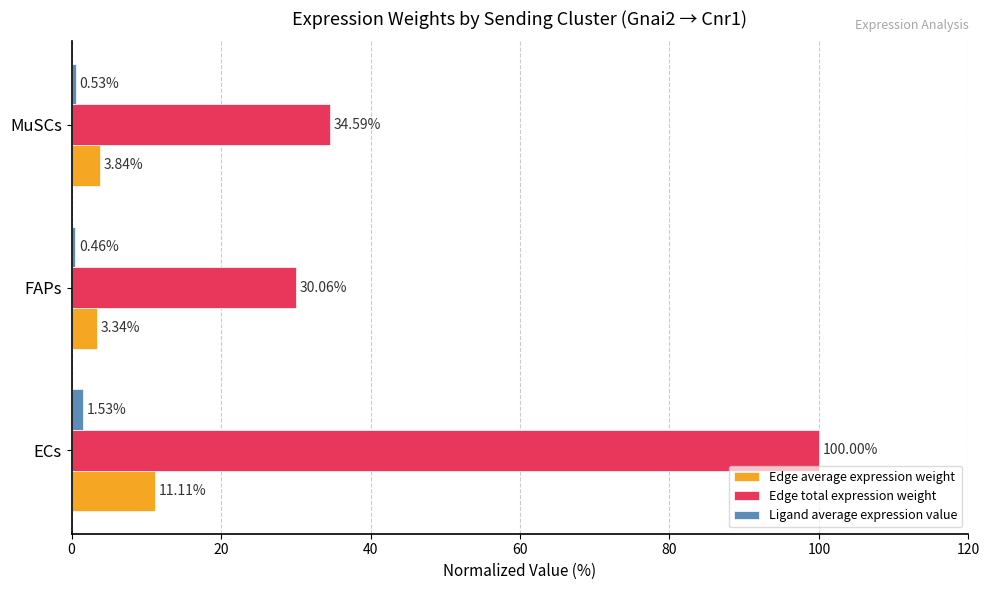

At which category is the sum across all series the highest?

ECs